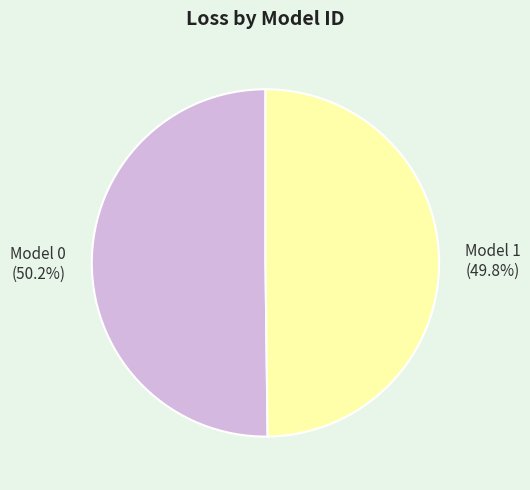

How many slices are in this pie chart?

2